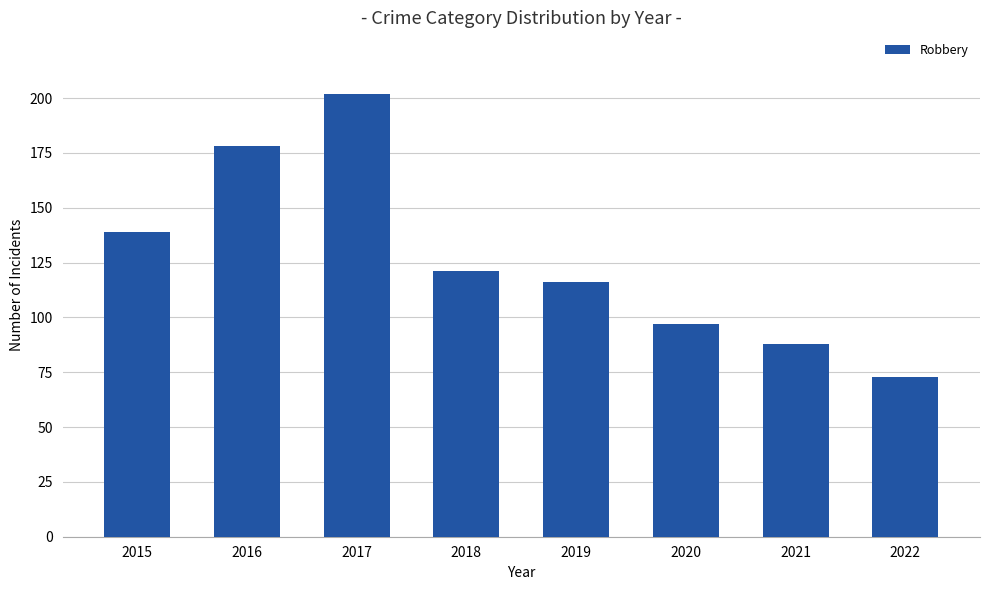

Reading left to right, what are all the values shown in this chart?

2015=139	2016=178	2017=202	2018=121	2019=116	2020=97	2021=88	2022=73